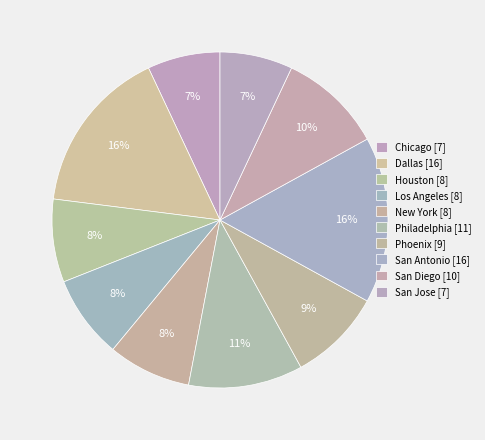

Rank the categories by value from lowest to highest.

Chicago, San Jose, Houston, Los Angeles, New York, Phoenix, San Diego, Philadelphia, Dallas, San Antonio